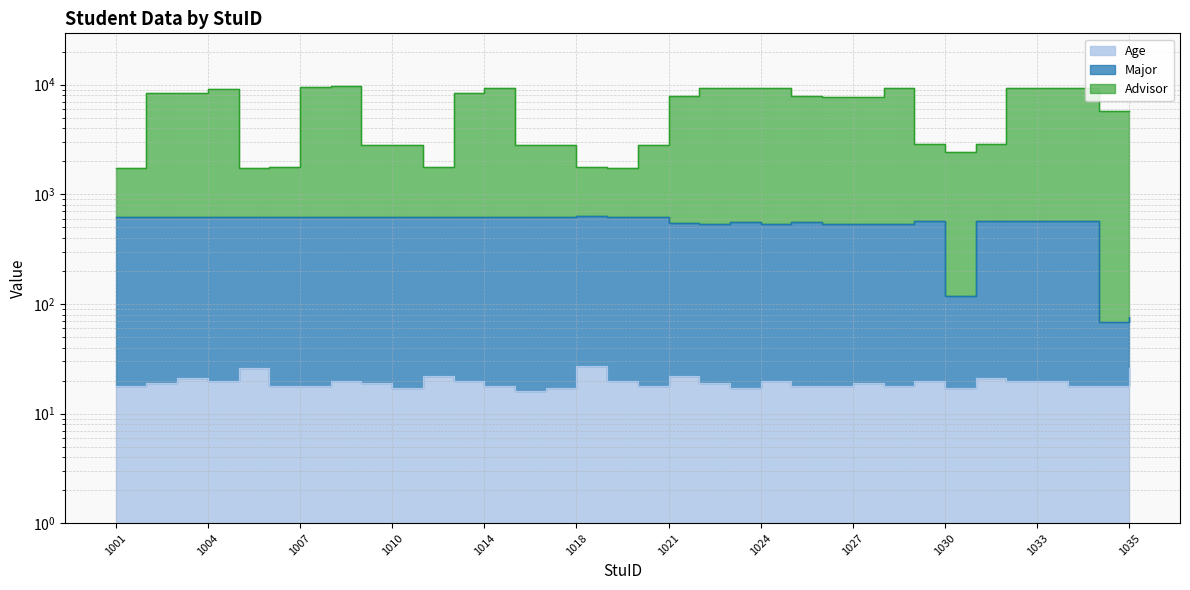

How many lines are shown in the chart?

3